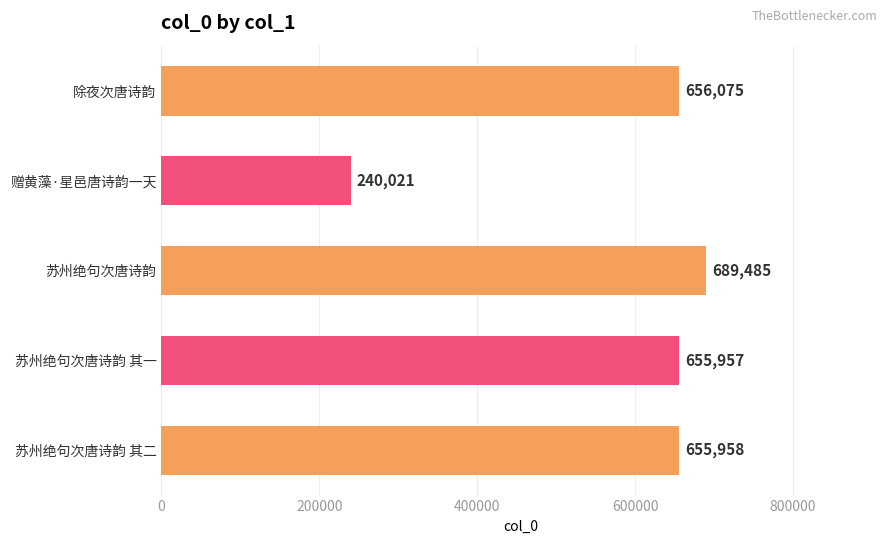

How many distinct data groups are displayed?

1